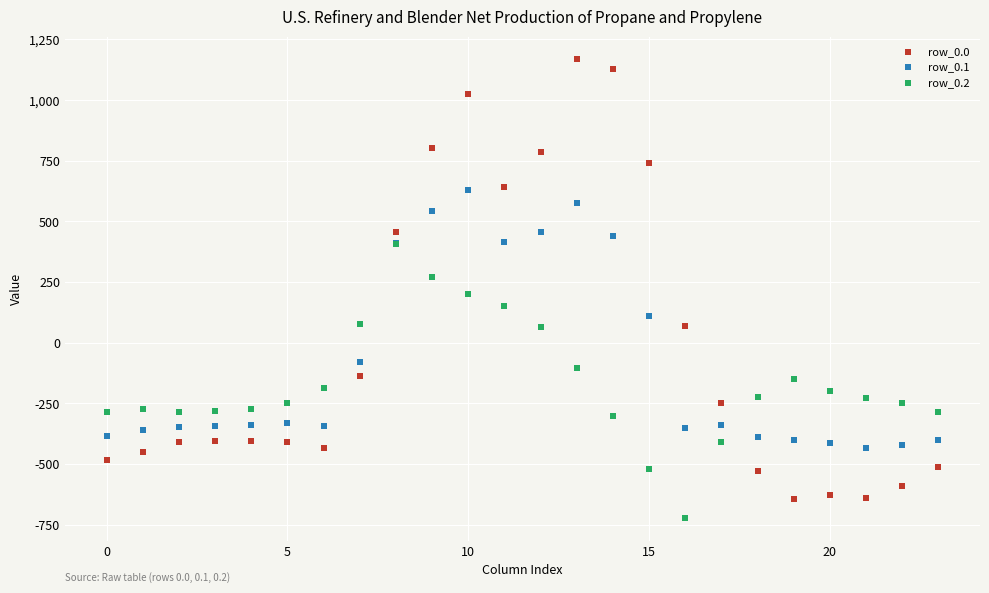

Which series contains the lowest Y value?

row_0.2